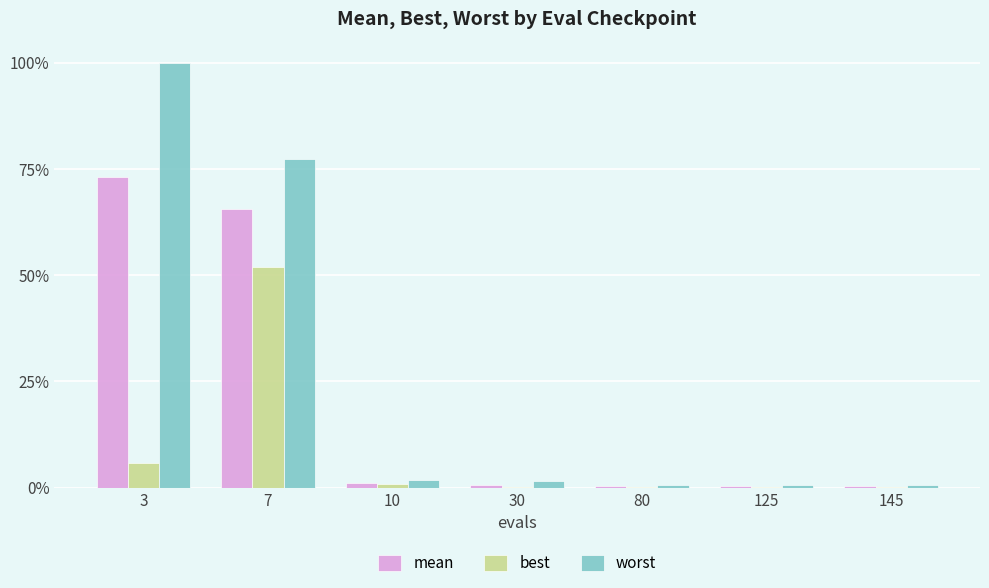

The value of mean at 3 is 3.9. True or false?

False